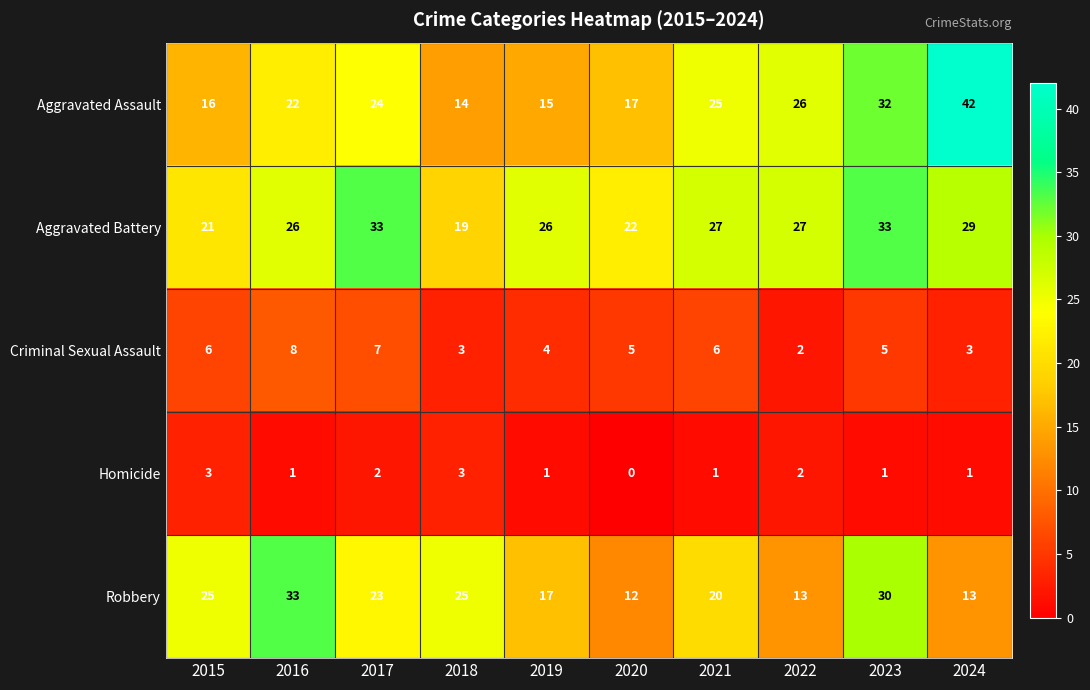

What is the maximum value shown in the chart?

42